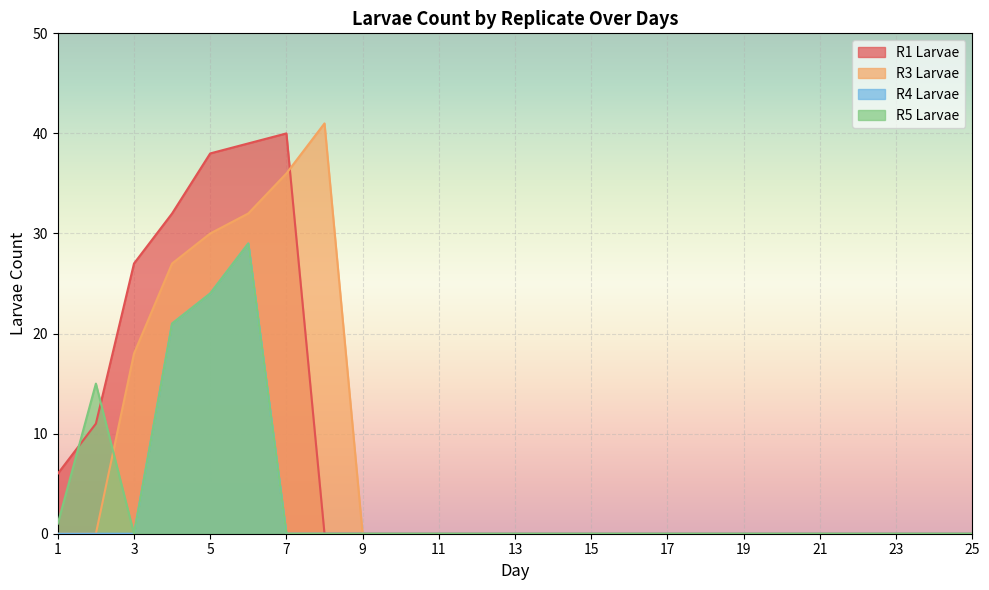

What are all the series names shown in the legend?

R1 Larvae, R3 Larvae, R4 Larvae, R5 Larvae